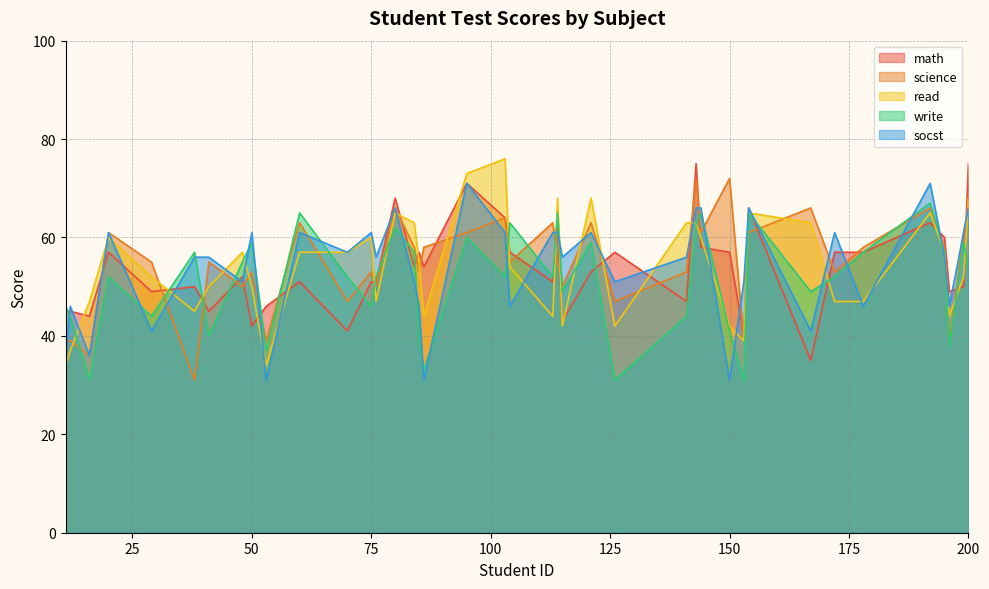

What is the maximum value shown in the chart?

76